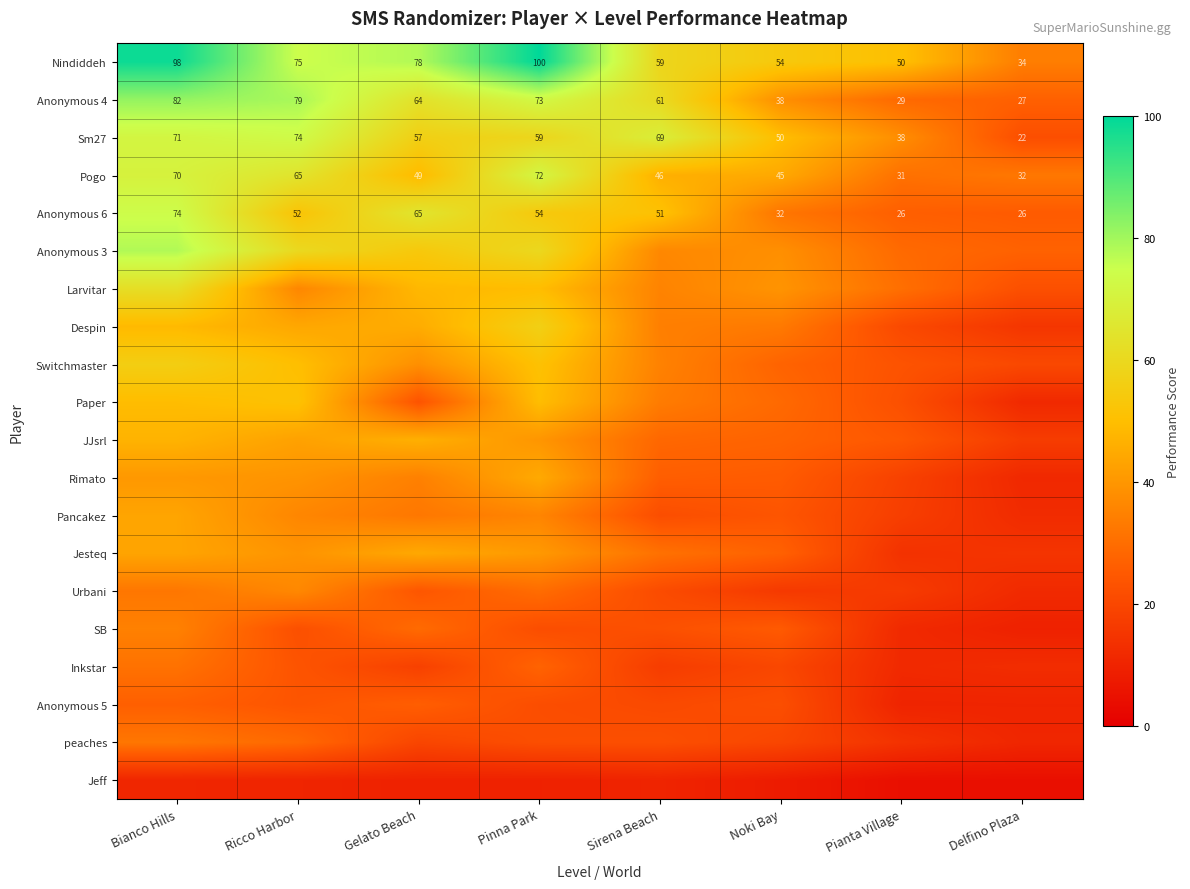

Which series changed the most between Gelato Beach and Noki Bay?

Anonymous 6